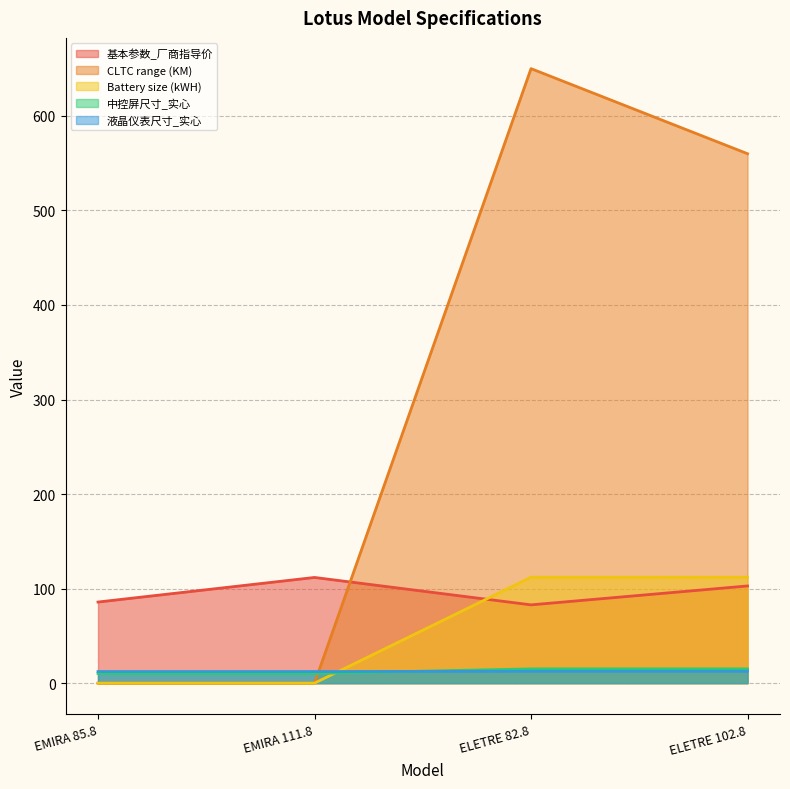

The CLTC range (KM) series shows 560.0 at ELETRE 102.8. True or false?

True